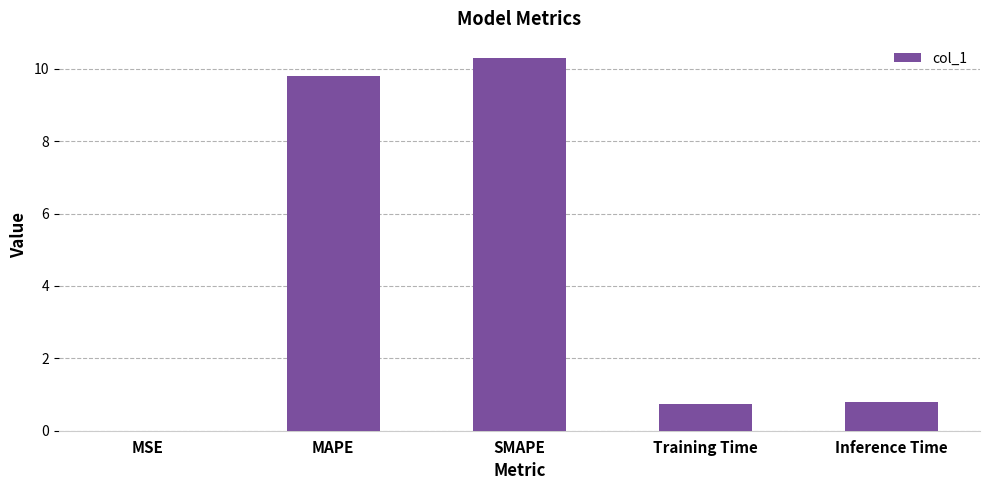

What is the approximate value at Training Time?

0.7